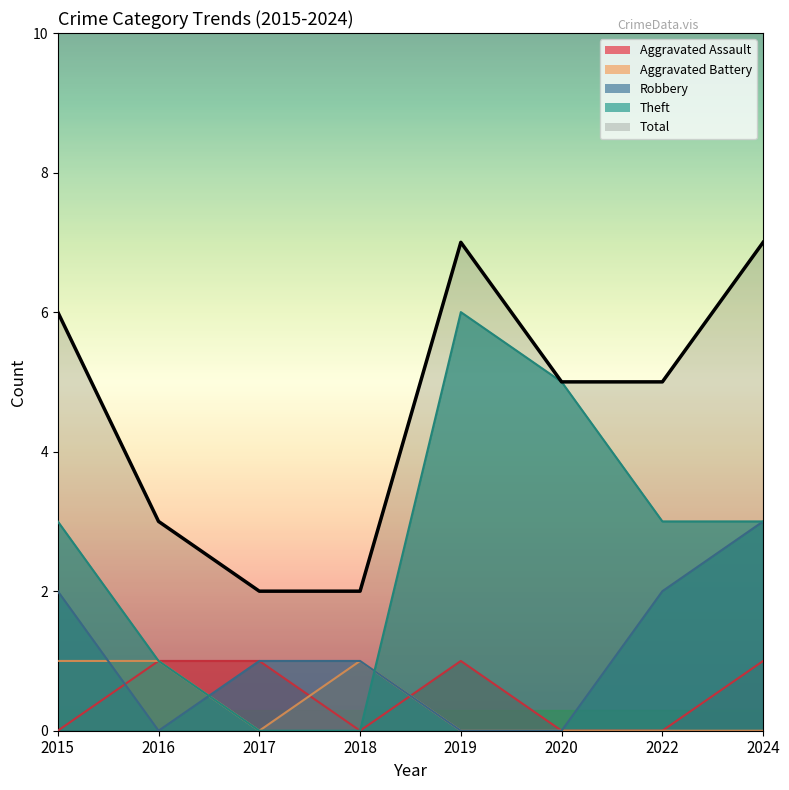

The value of Aggravated Battery at 2015 is 1. True or false?

True